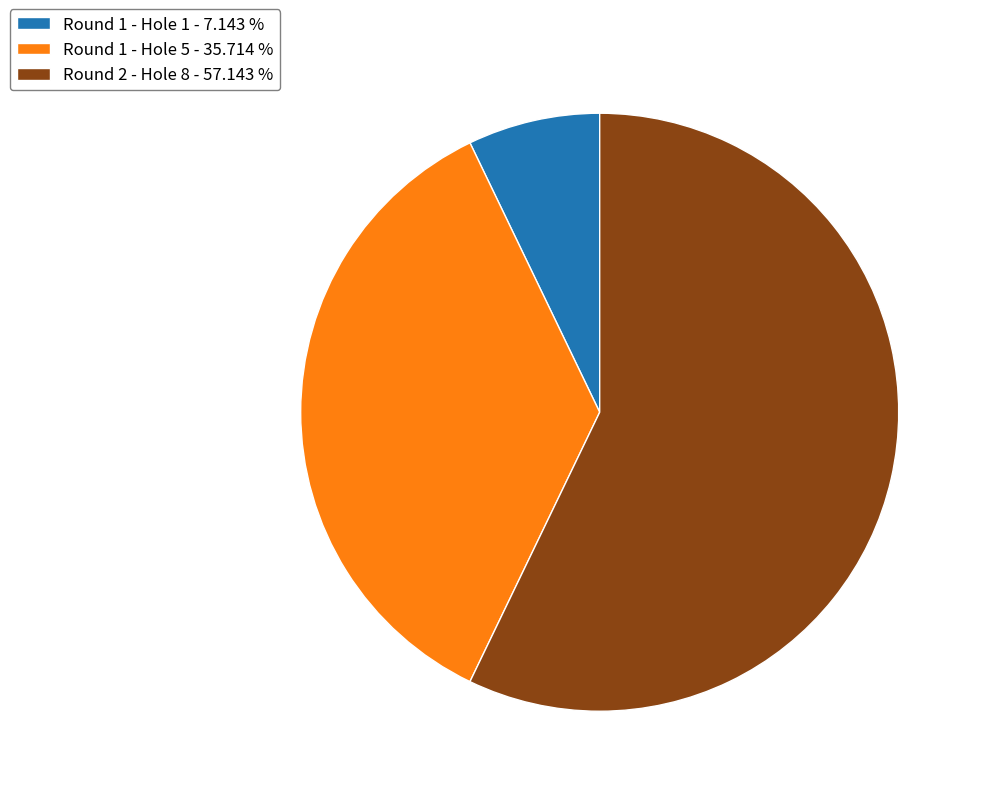

Which category has the smallest portion of the pie?

Round 1 - Hole 1